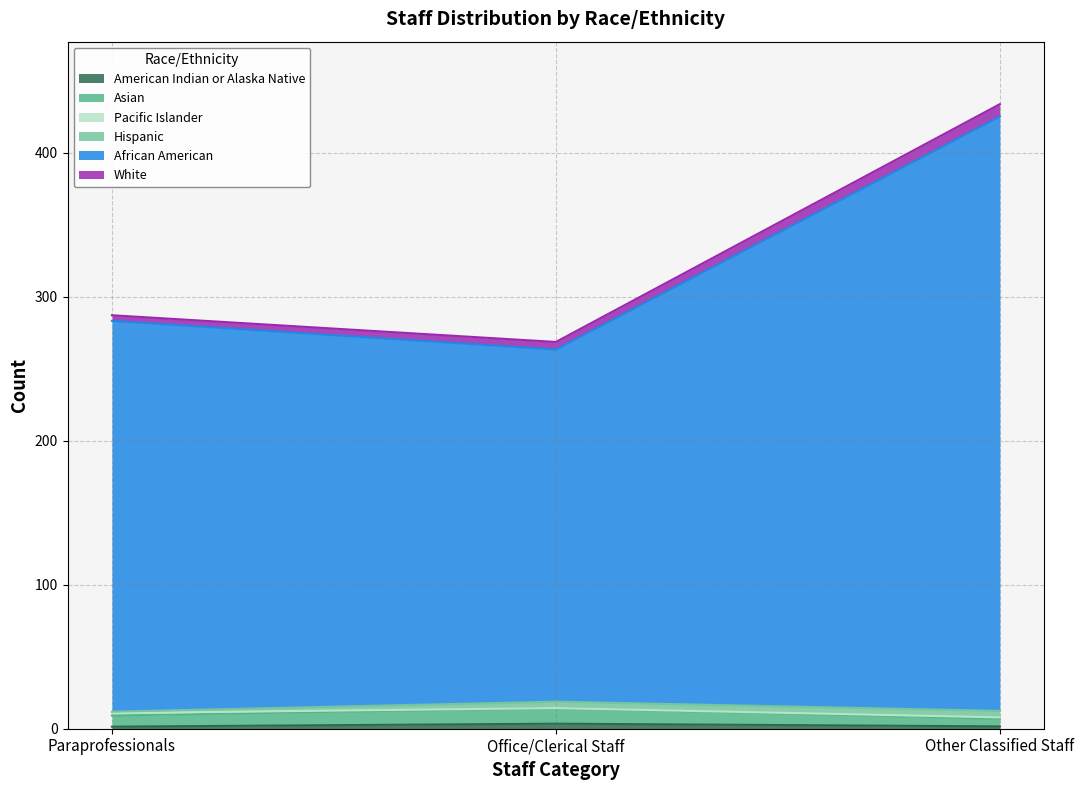

What is the difference between the Asian values at Office/Clerical Staff and Paraprofessionals?

3.5